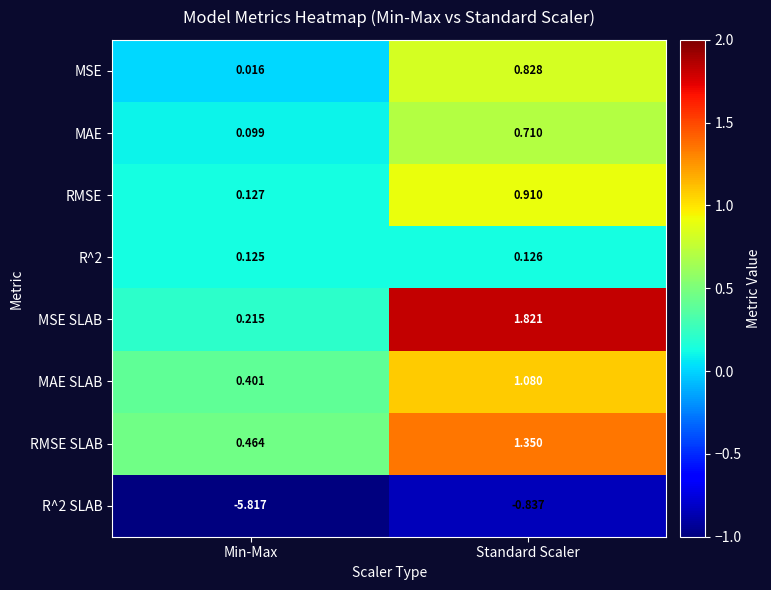

Where does the MAE SLAB series first go above 1?

Standard Scaler